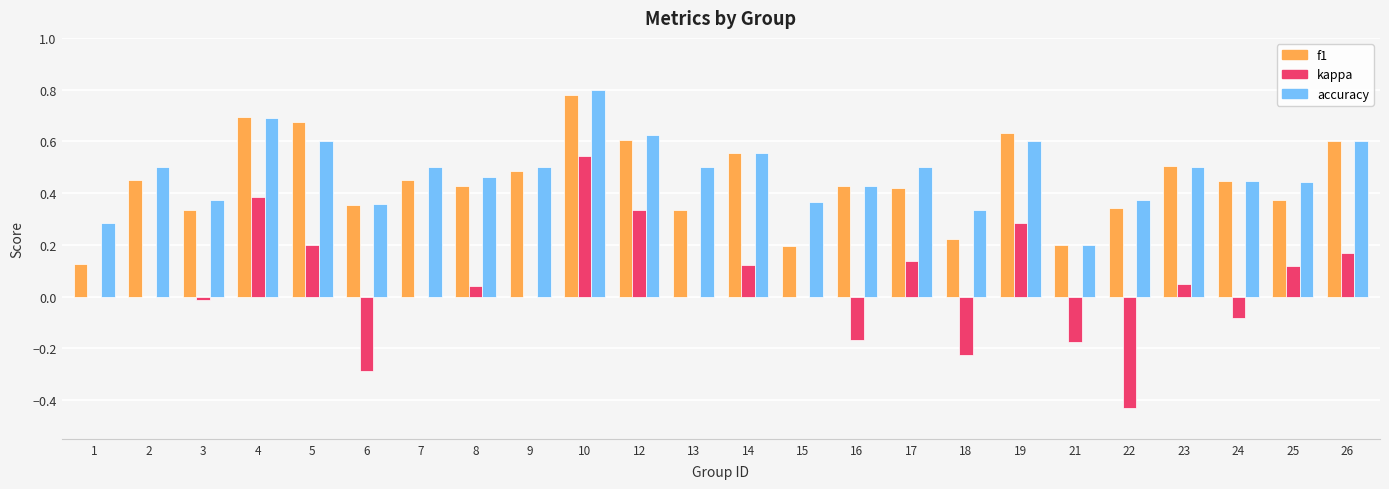

Which series changed the most between 7 and 15?

f1